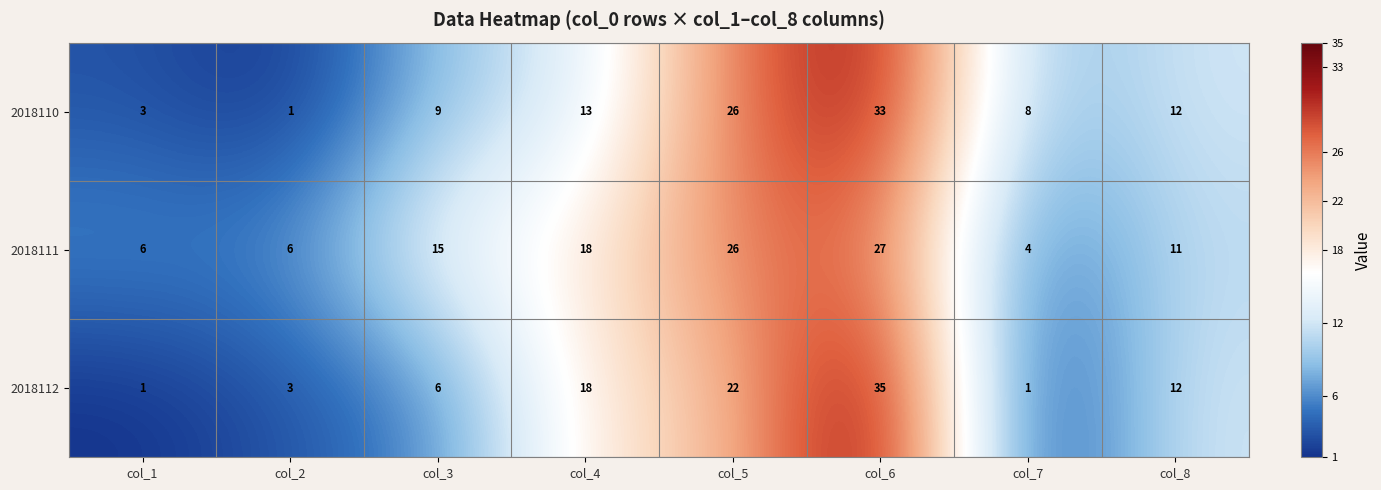

At which category is the sum across all series the highest?

col_6